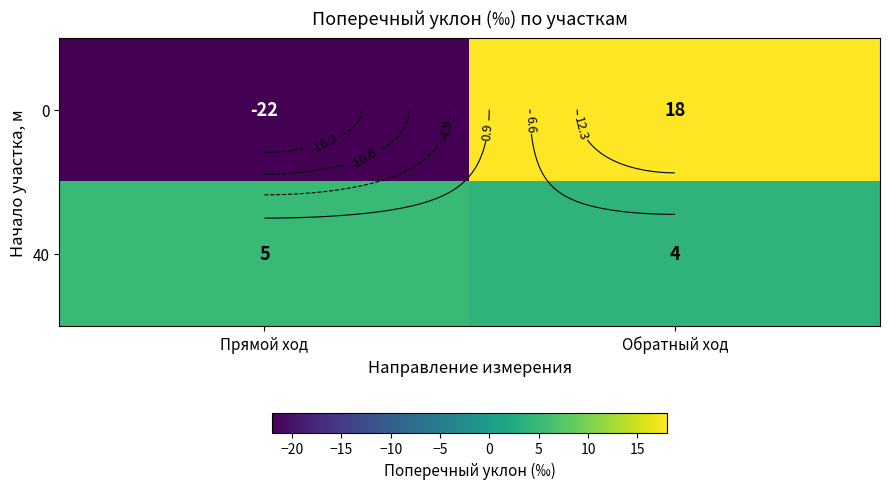

Count the 0 values in the range -22 to 18.

2